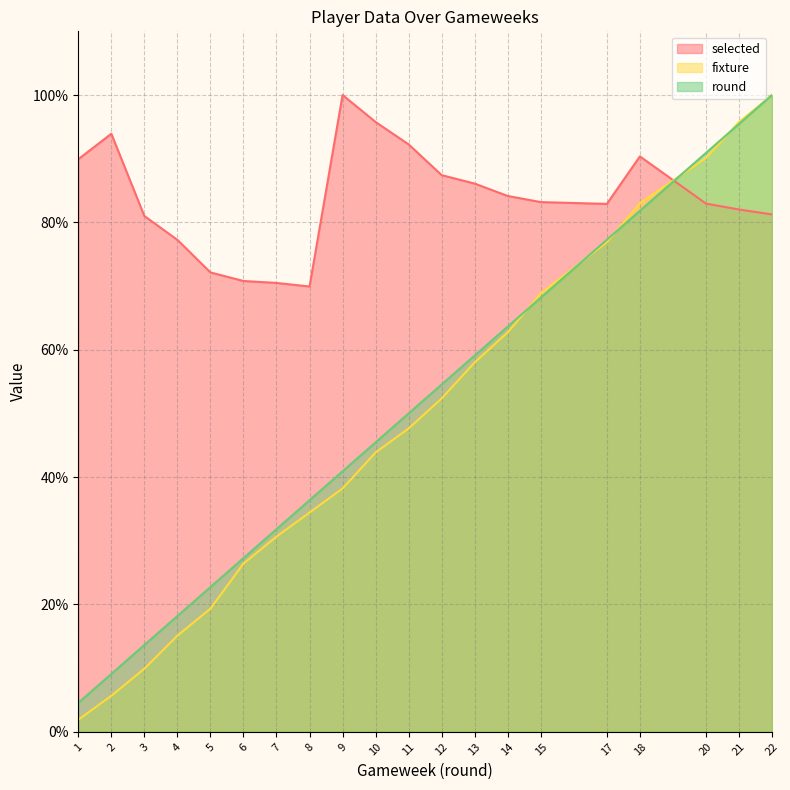

Which series has the largest range (max minus min)?

fixture